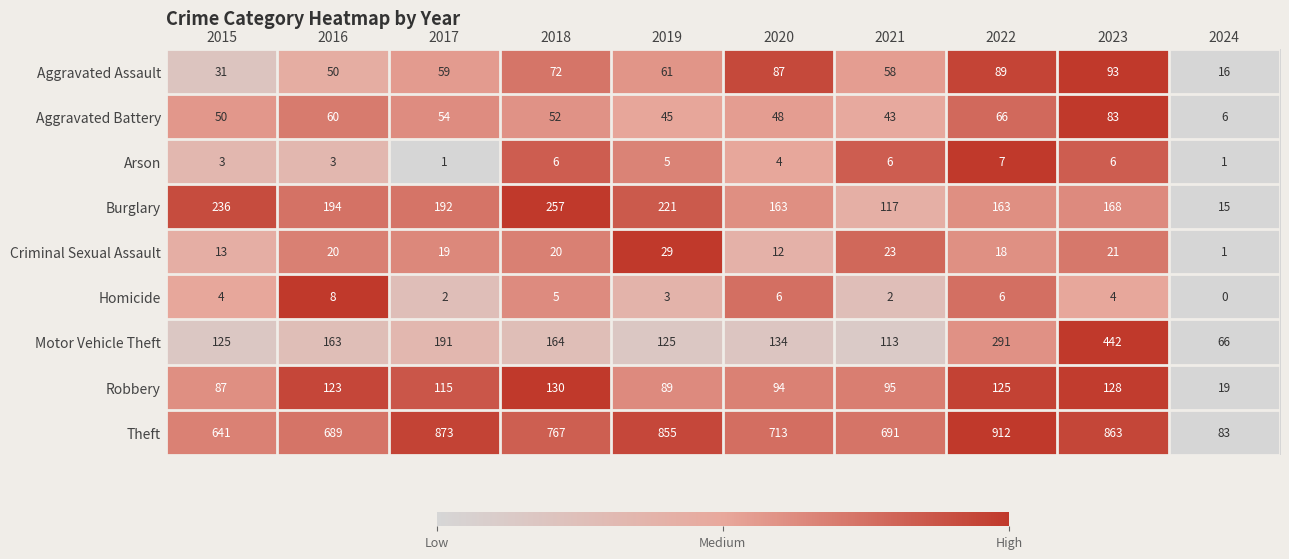

What is the total value across all series at 2022?

1677